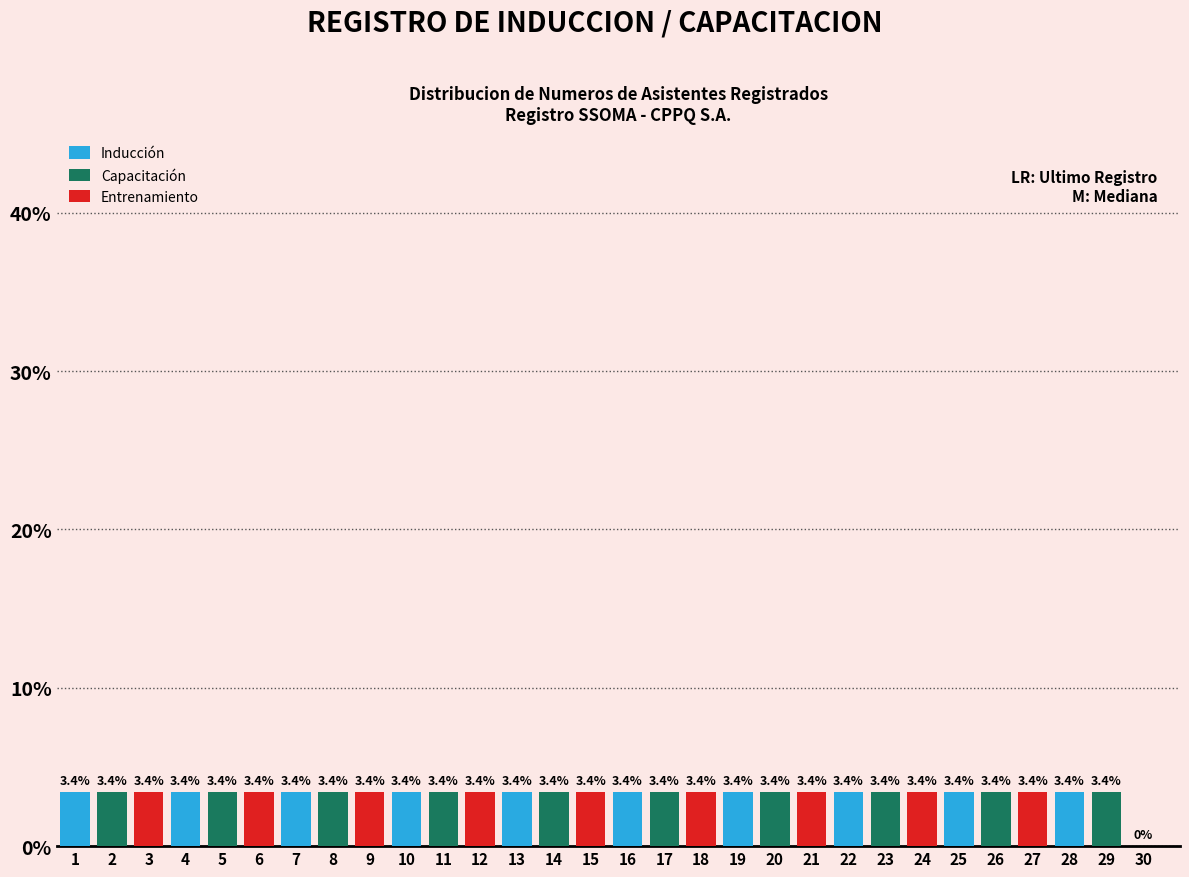

What is the approximate value of Capacitación at 11?

3.4